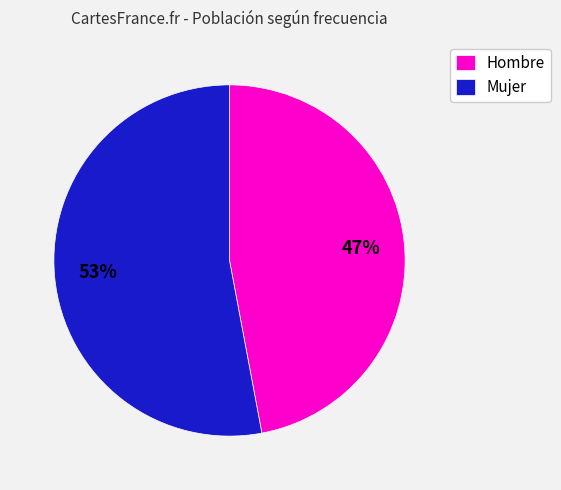

What is the ratio of the value at Mujer to the value at Hombre?

1.1